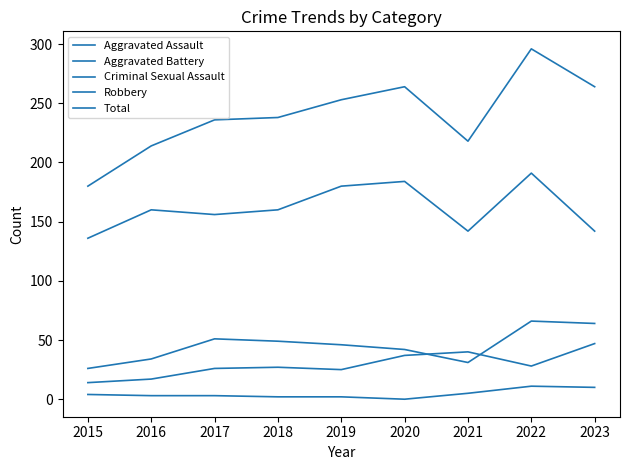

How many lines are shown in the chart?

5